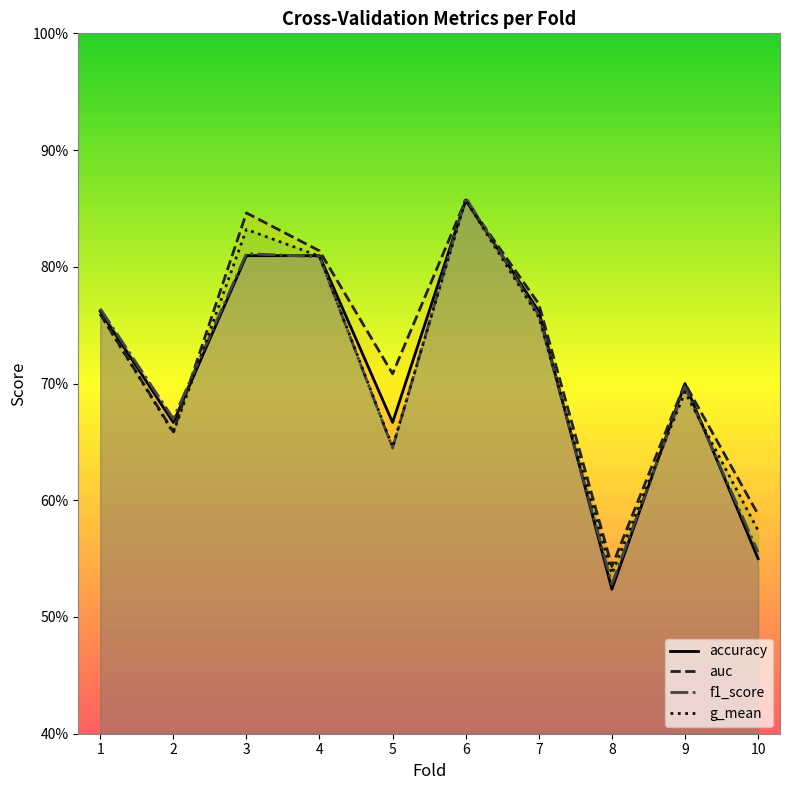

Rank the categories by auc value from highest to lowest.

6, 3, 4, 7, 1, 5, 9, 2, 10, 8